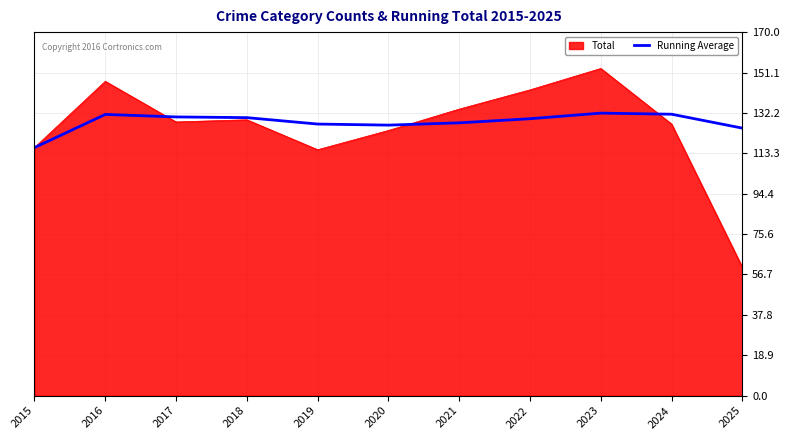

Is it true that Total equals 104.3 at 2025?

False